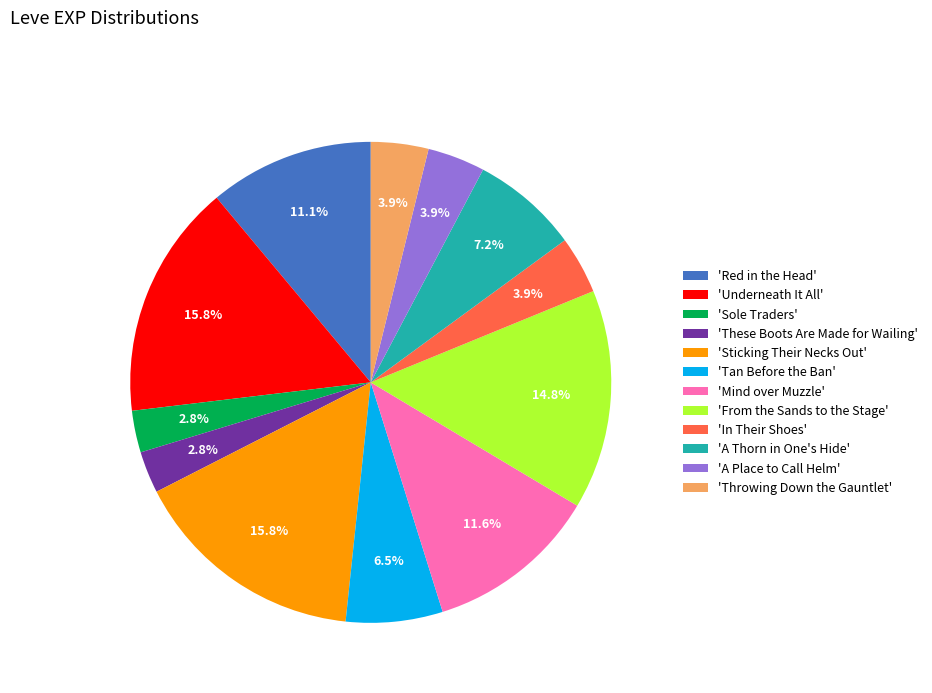

Does 'Tan Before the Ban' represent more than half of the total?

No